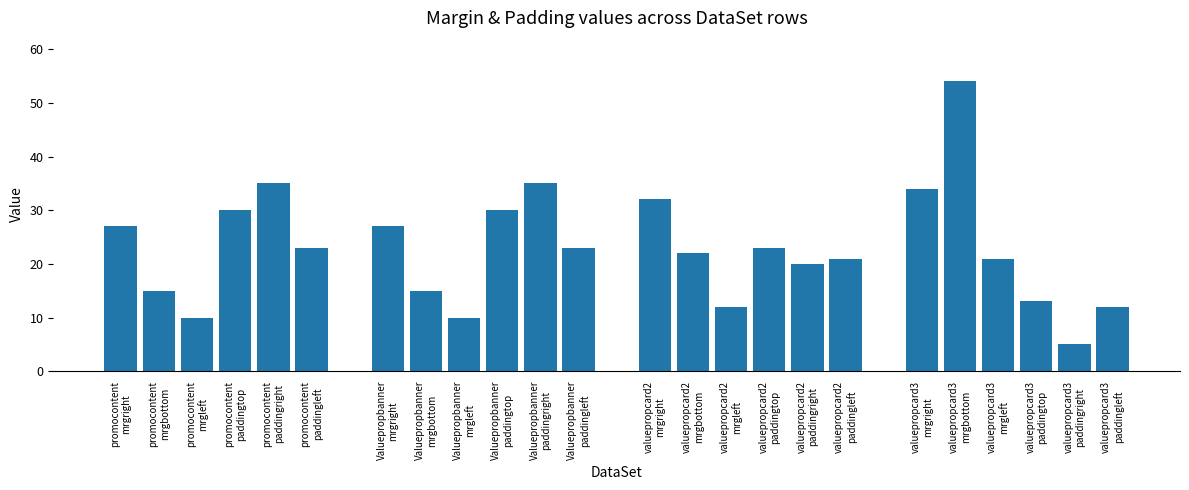

How many categories are shown in the chart?

24